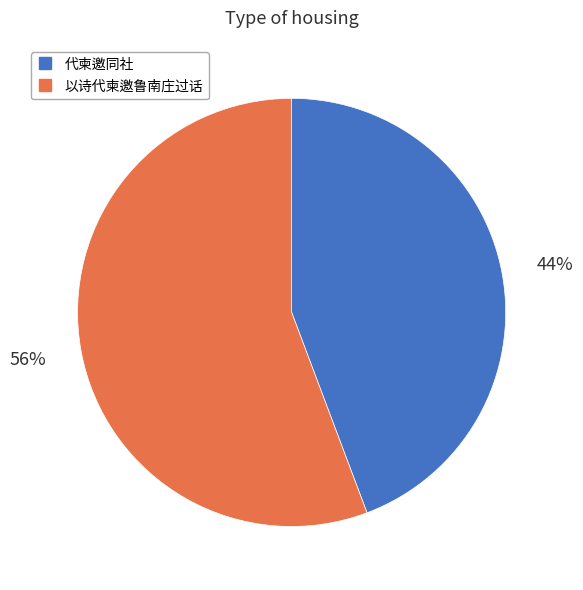

Combined, do 代柬邀同社 and 以诗代柬邀鲁南庄过话 account for over 50%?

Yes